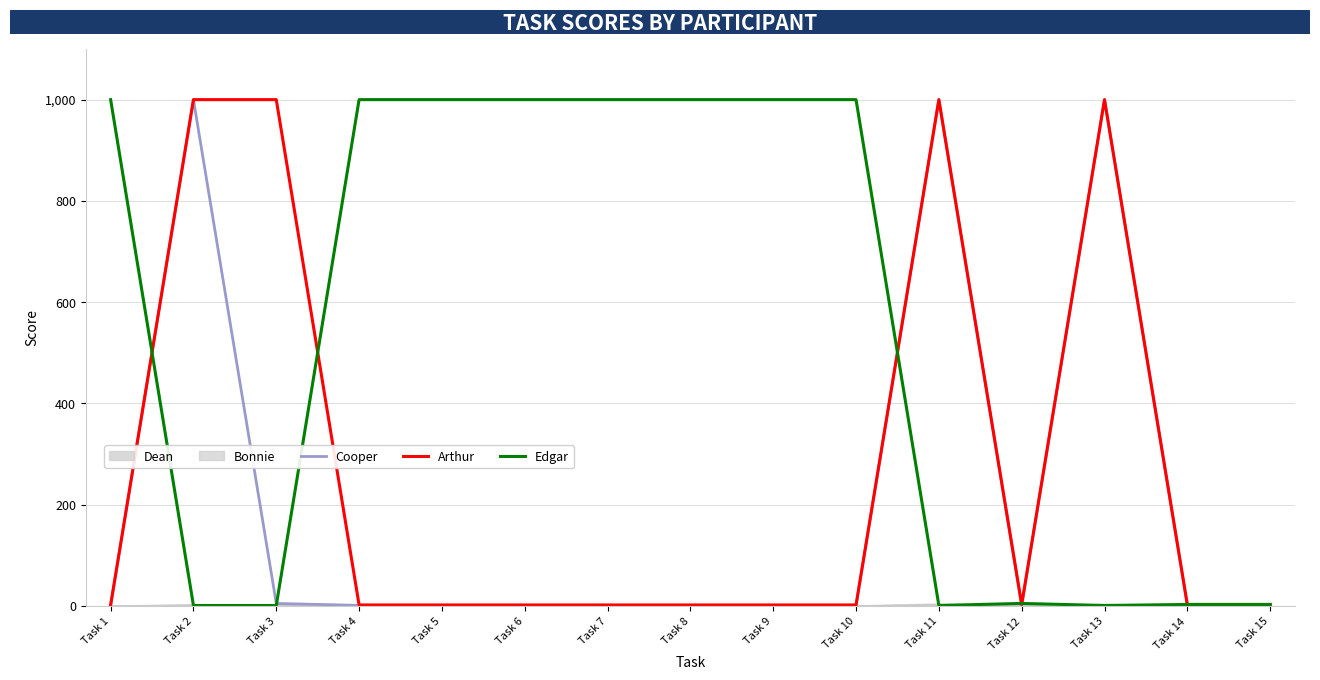

Which series has the widest spread of values?

Cooper